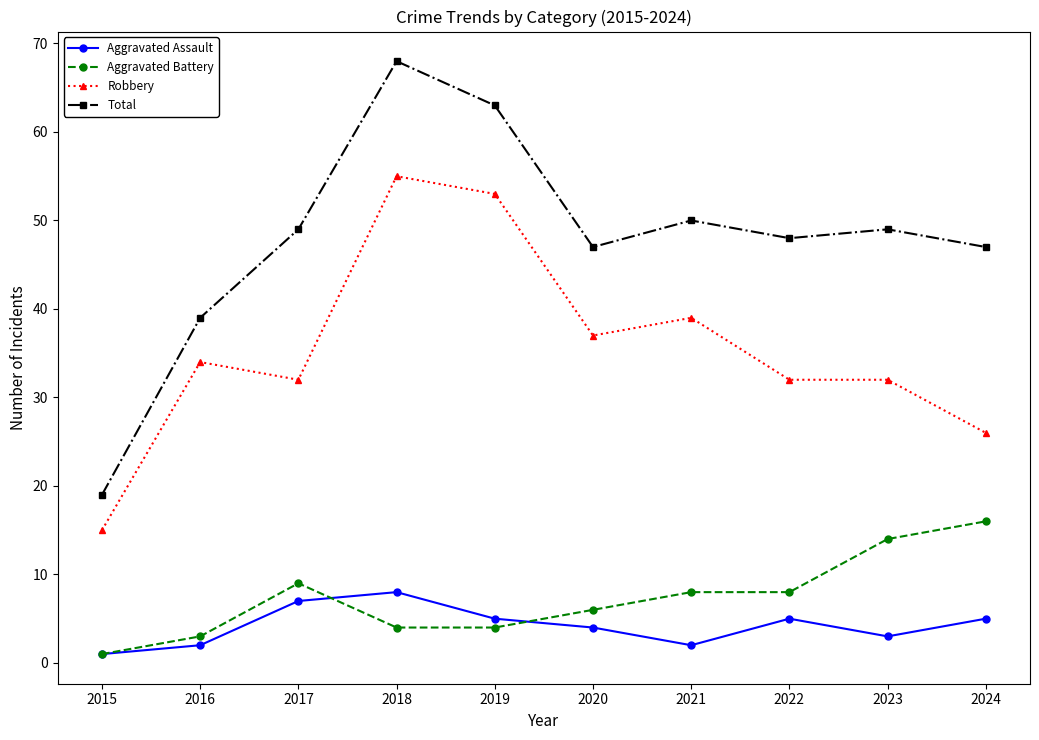

At 2022, list the series in order from largest to smallest.

Total, Robbery, Aggravated Battery, Aggravated Assault